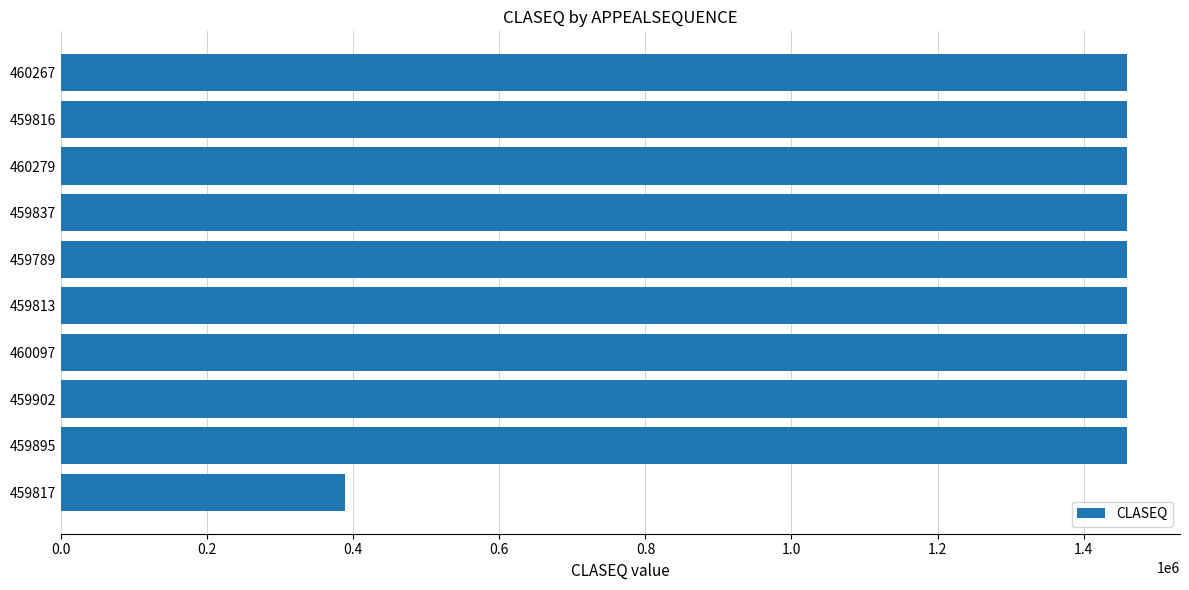

The value at 459817 is 388203. True or false?

True